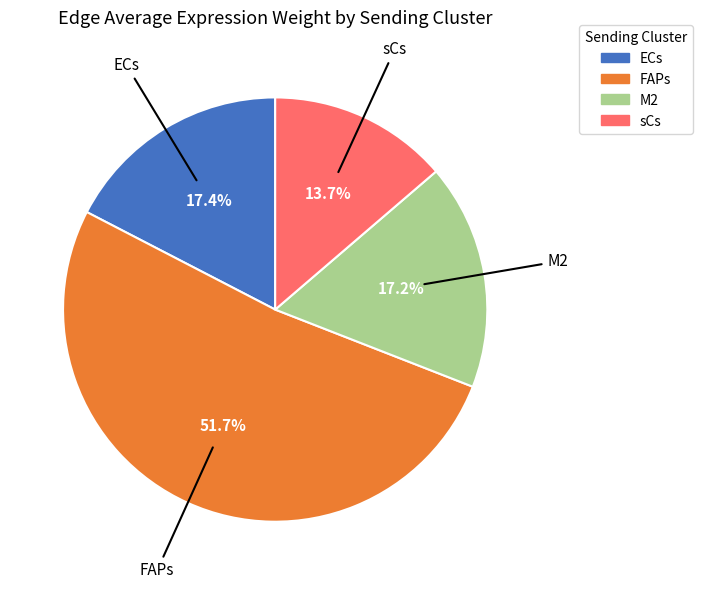

Combined, do FAPs and ECs account for over 50%?

Yes